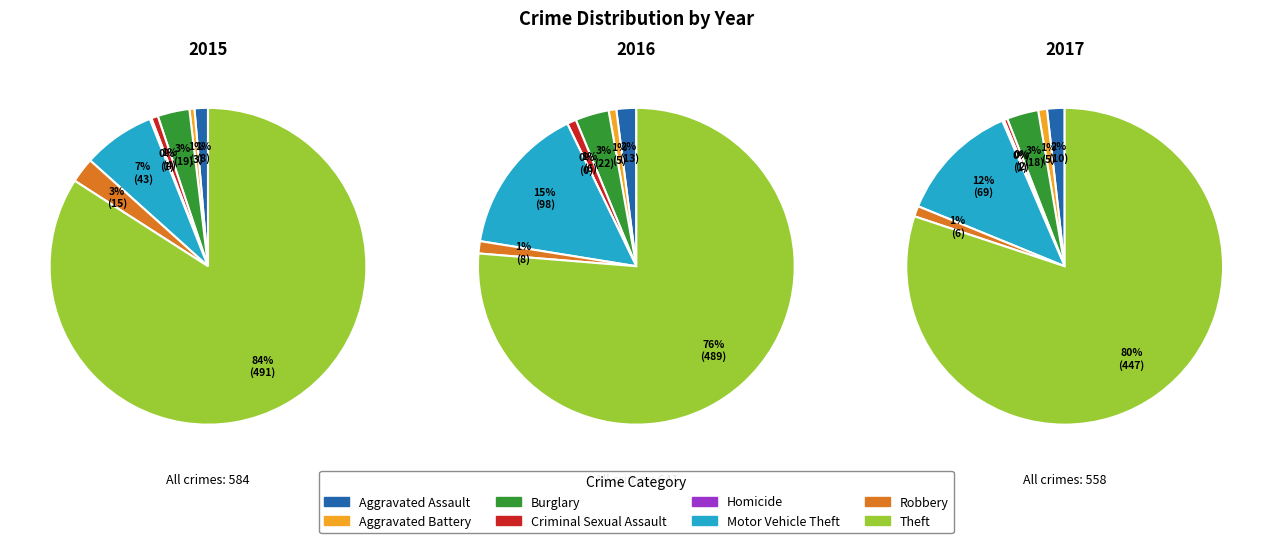

Which slice is the smallest?

Homicide